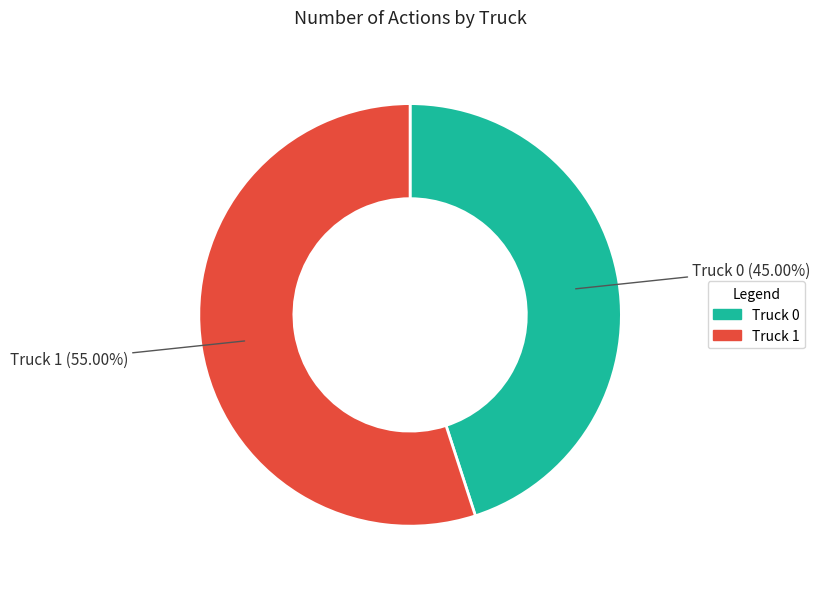

Between Truck 0 and Truck 1, which is larger?

Truck 1